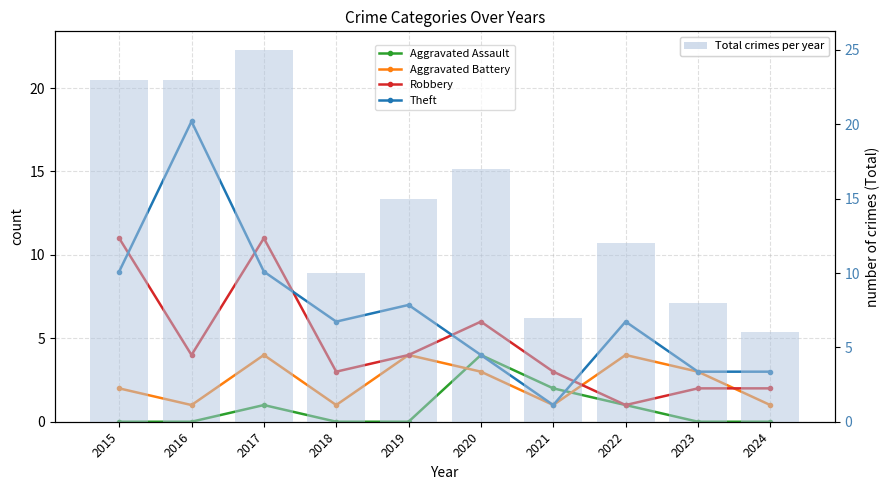

What is the spread (max minus min) of values at 2020?

14